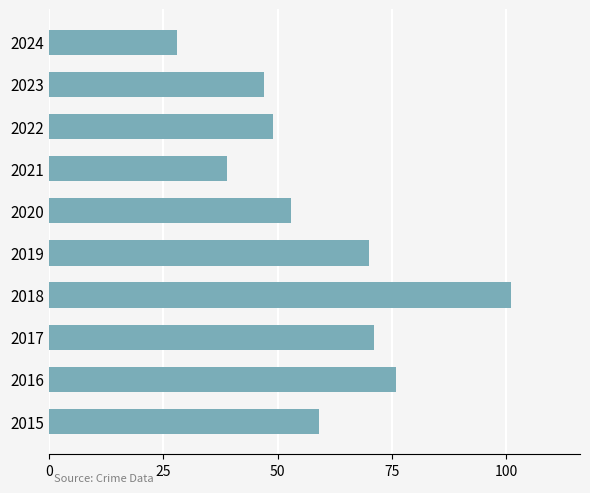

What is the approximate value at 2024, to the nearest 5?

30